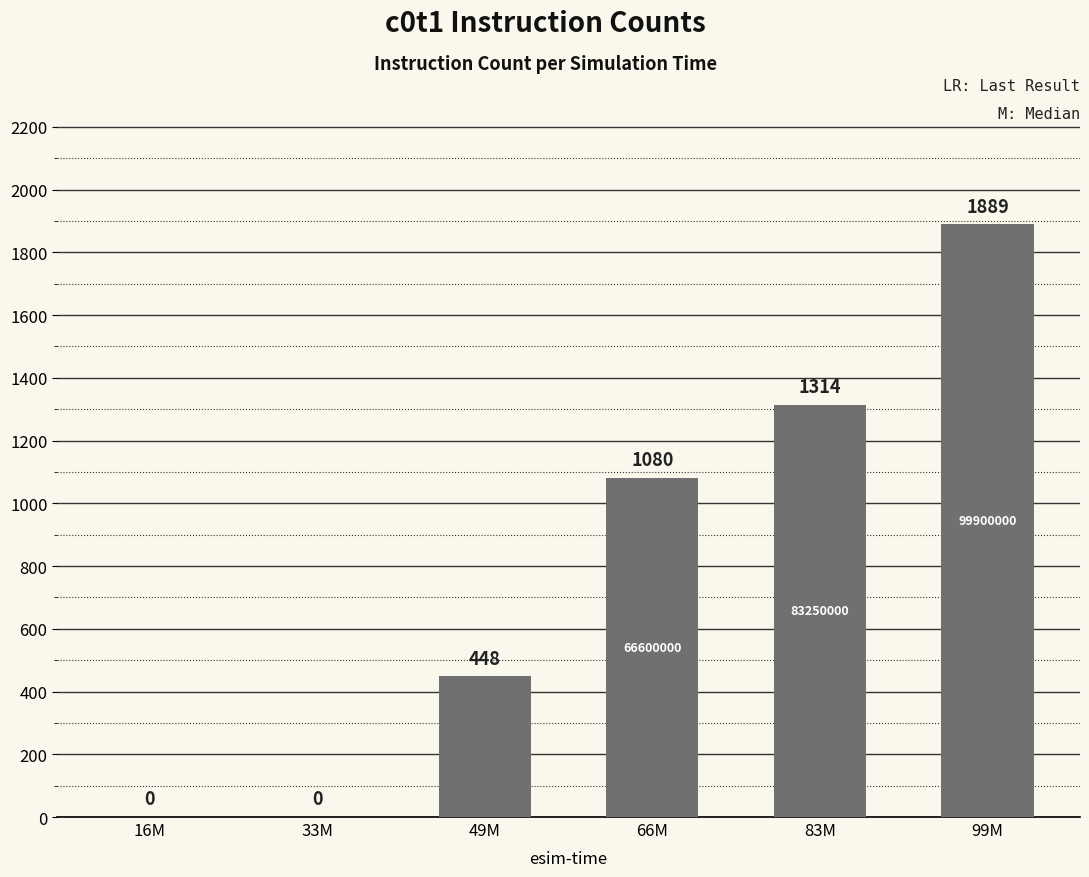

What is the sum of the values at 16M and 99M?

1889